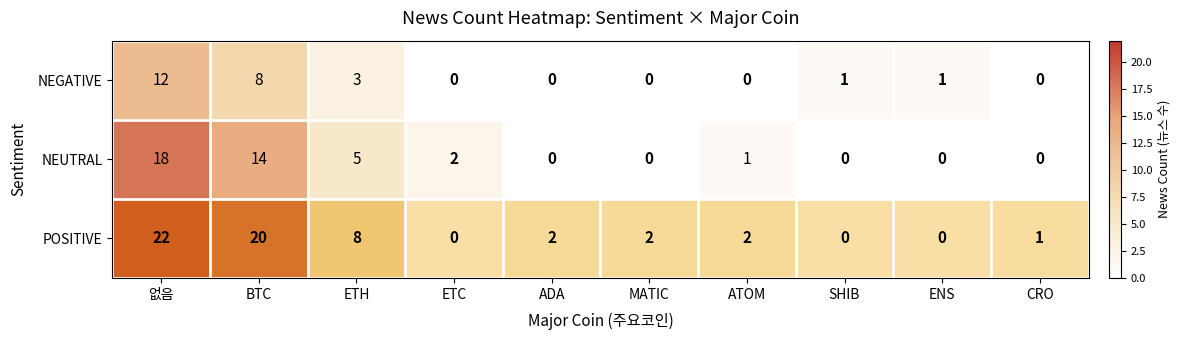

Rank the series by their average value, from lowest to highest.

NEGATIVE, NEUTRAL, POSITIVE